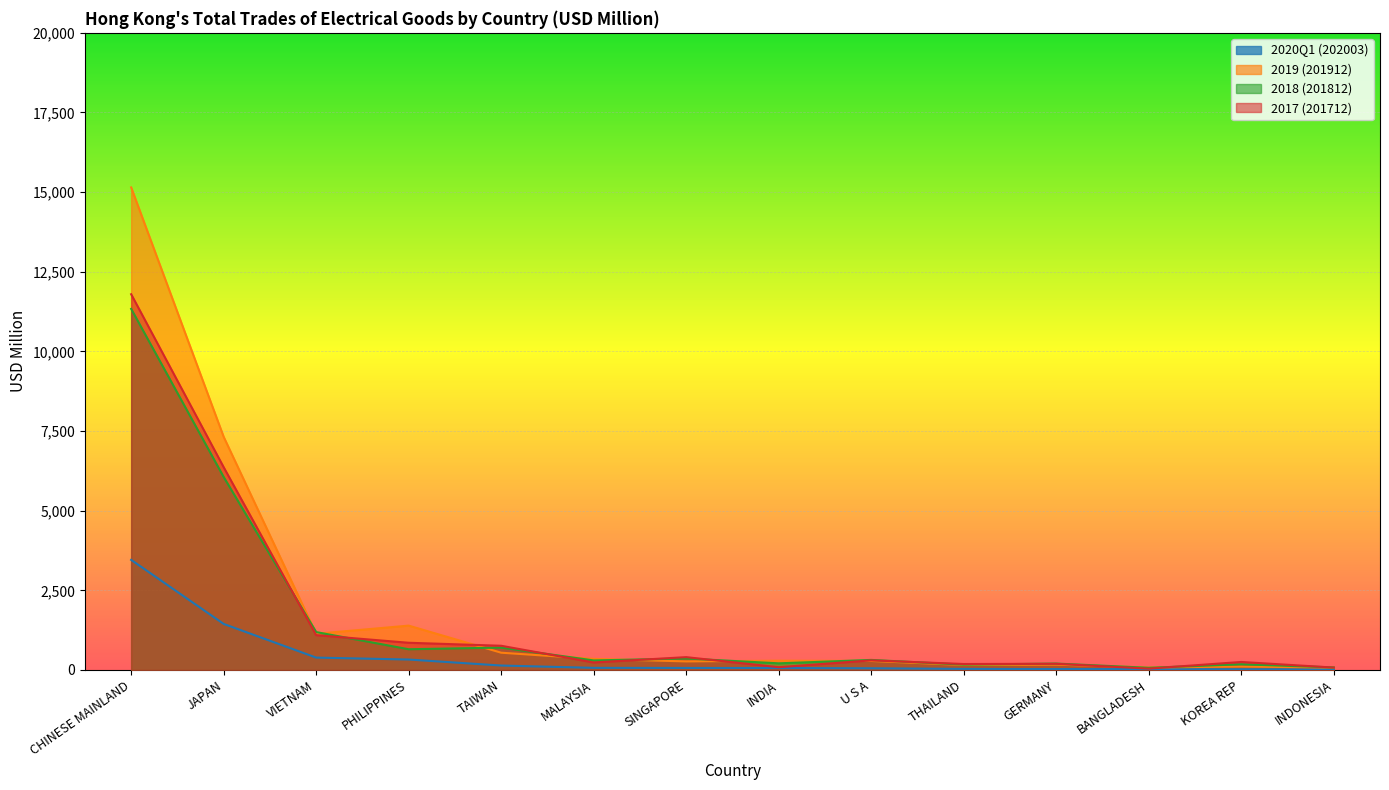

Reading left to right, list all the values displayed in this chart.

2020Q1 (202003): CHINESE MAINLAND=3456.0	JAPAN=1445.1	VIETNAM=388.4	PHILIPPINES=327.5	TAIWAN=139.1	MALAYSIA=66.1	SINGAPORE=63.1	INDIA=60.8	U S A=53.0	THAILAND=33.8	GERMANY=28.6	BANGLADESH=26.9	KOREA REP=21.0	INDONESIA=18.3
2019 (201912): CHINESE MAINLAND=15148.0	JAPAN=7317.7	VIETNAM=1136.5	PHILIPPINES=1392.0	TAIWAN=541.8	MALAYSIA=347.9	SINGAPORE=268.6	INDIA=291.4	U S A=283.1	THAILAND=155.9	GERMANY=167.2	BANGLADESH=77.4	KOREA REP=107.2	INDONESIA=75.7
2018 (201812): CHINESE MAINLAND=11335.1	JAPAN=6057.8	VIETNAM=1189.5	PHILIPPINES=650.5	TAIWAN=702.3	MALAYSIA=299.5	SINGAPORE=360.7	INDIA=208.3	U S A=315.4	THAILAND=167.3	GERMANY=200.7	BANGLADESH=68.0	KOREA REP=178.6	INDONESIA=80.6
2017 (201712): CHINESE MAINLAND=11794.6	JAPAN=6364.1	VIETNAM=1093.5	PHILIPPINES=854.0	TAIWAN=759.8	MALAYSIA=235.5	SINGAPORE=402.7	INDIA=86.6	U S A=301.7	THAILAND=186.8	GERMANY=193.7	BANGLADESH=42.7	KOREA REP=251.0	INDONESIA=75.1